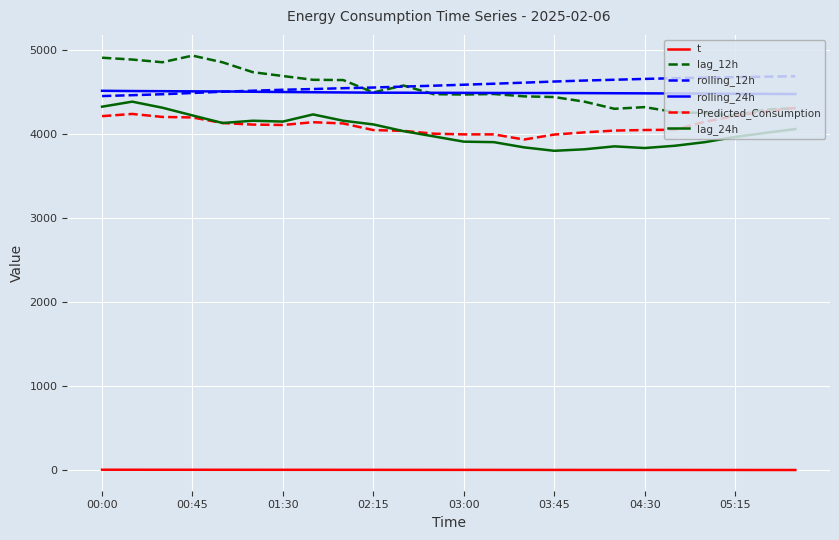

How many intersections are there between lag_12h and Predicted_Consumption?

1